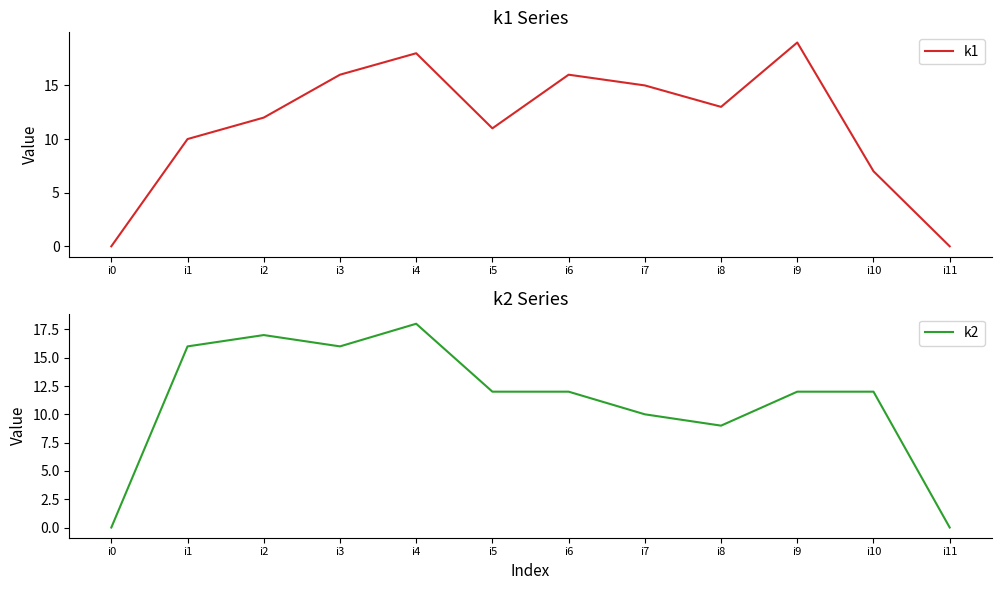

What is the difference between the second highest and second lowest values in the k1 series?

18